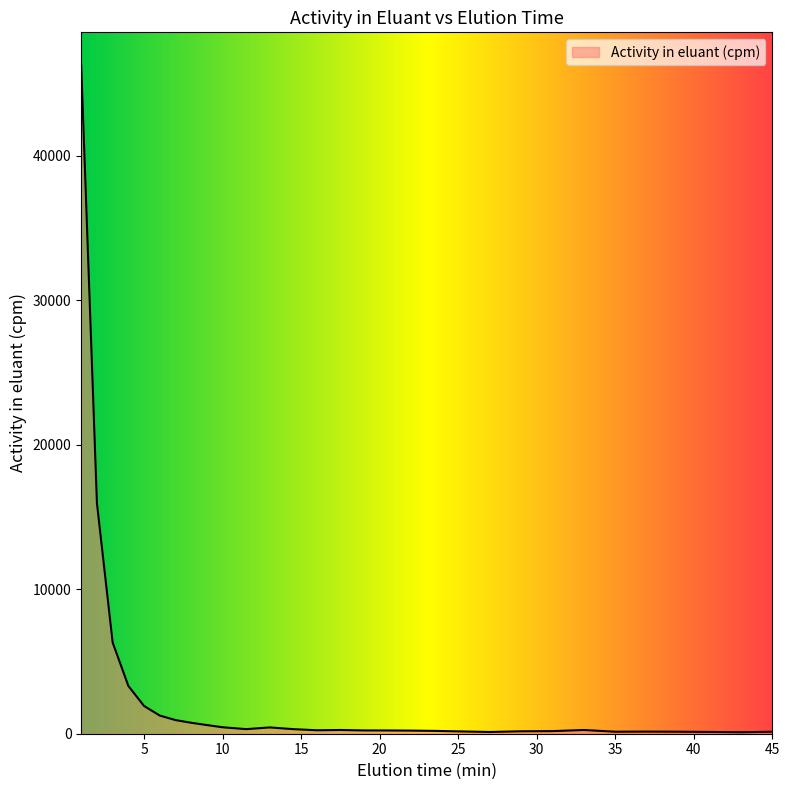

What is the difference between the maximum and minimum values?

46142.4